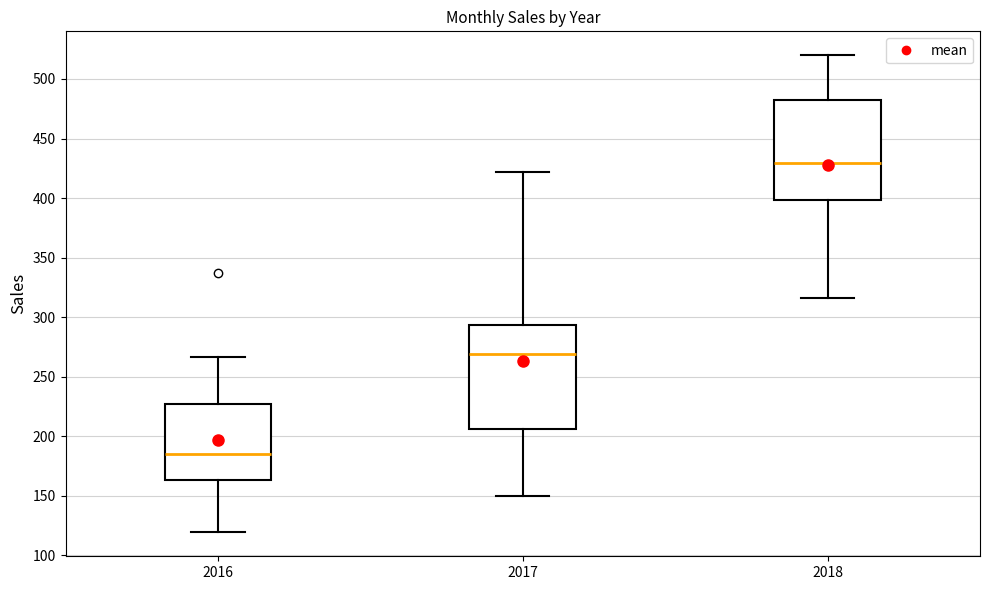

Which box's median line is the highest?

2018